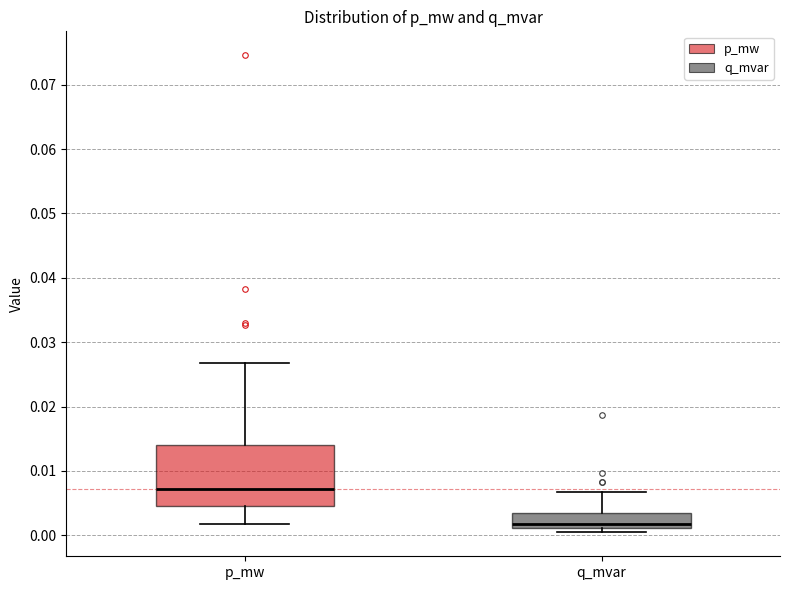

Reading left to right, transcribe this box plot: for each box, give where its median line is, the range the box spans, and where its two whiskers end, as read against the y-axis. The values are not printed on the chart, so give them approximately, as read against the axis.

p_mw: median 0.007, box 0.005 to 0.014, whiskers 0.002 to 0.027
q_mvar: median 0.002, box 0.001 to 0.004, whiskers 0.000 to 0.007